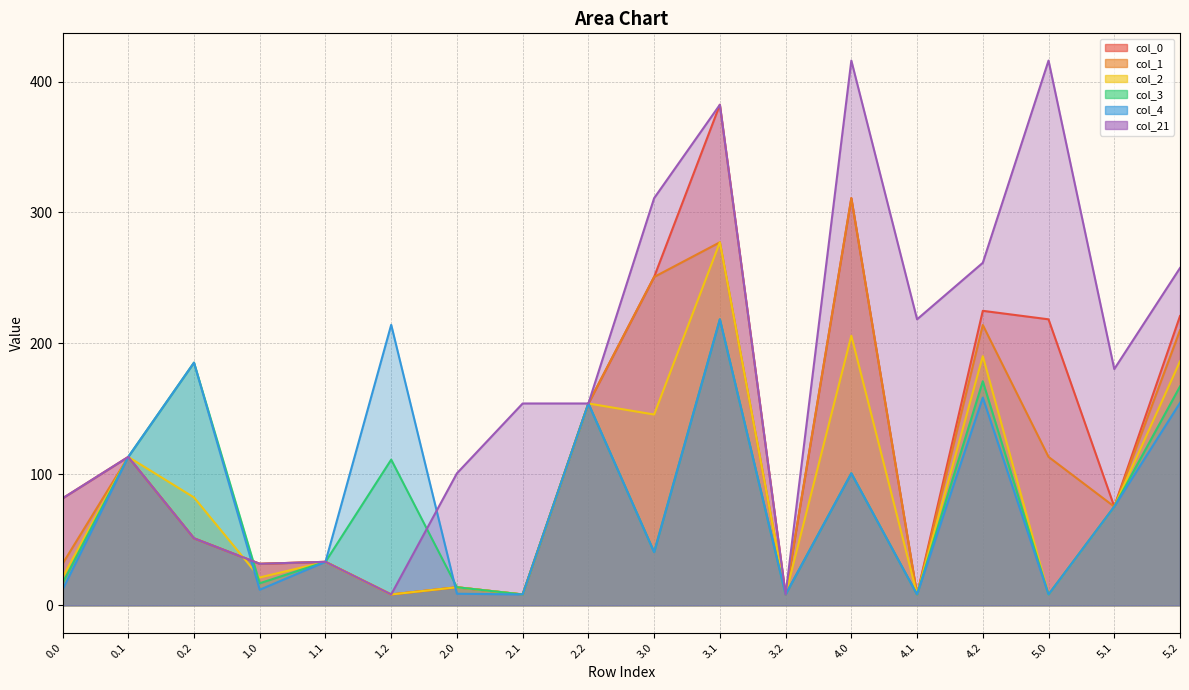

Between 1.1 and 4.2, which is larger?

4.2